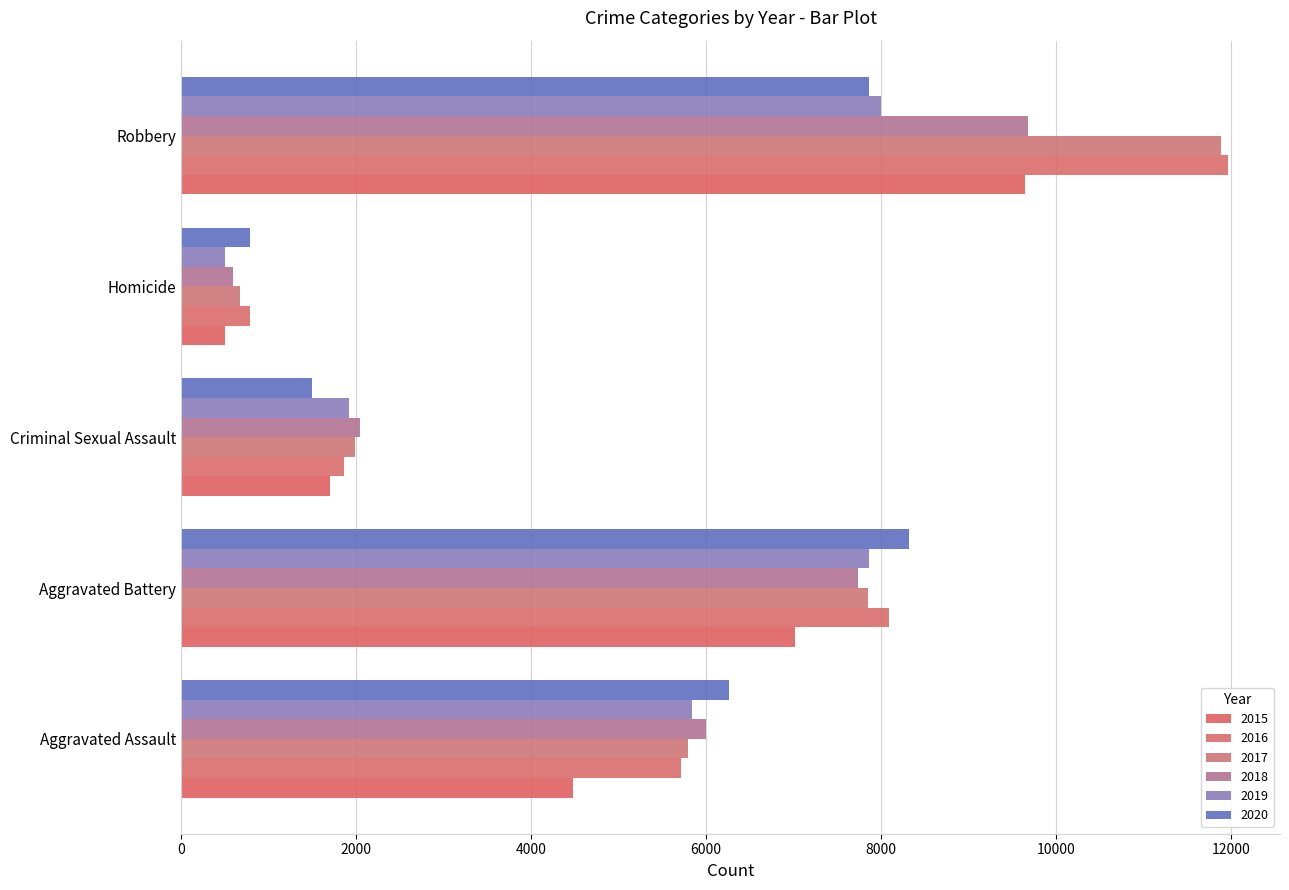

At which label does 2018 first exceed 6002?

Aggravated Battery